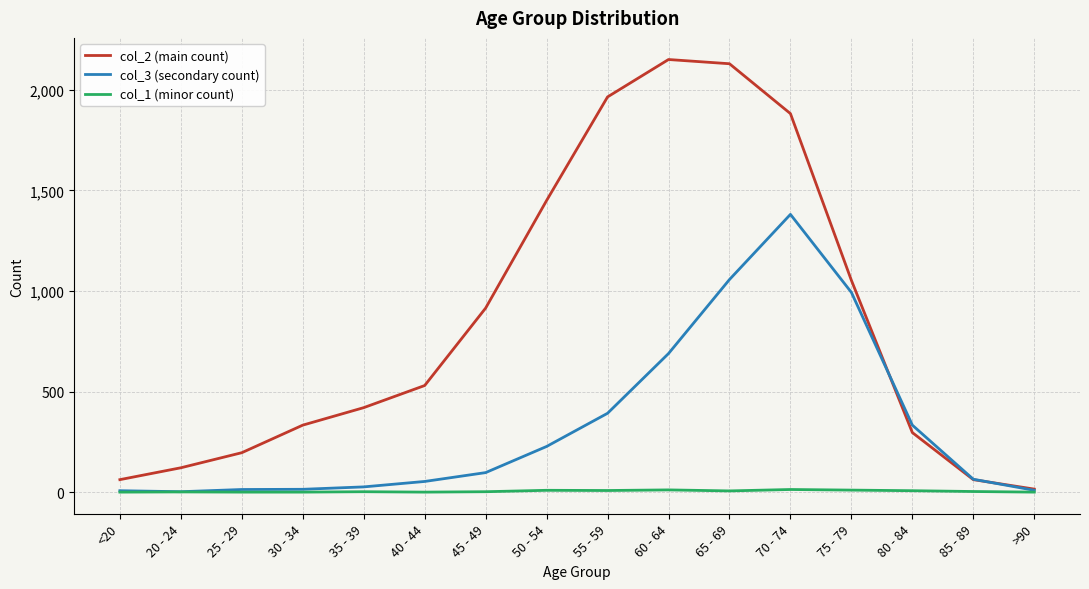

Is it true that col_3 (secondary count) equals 227 at 50 - 54?

True